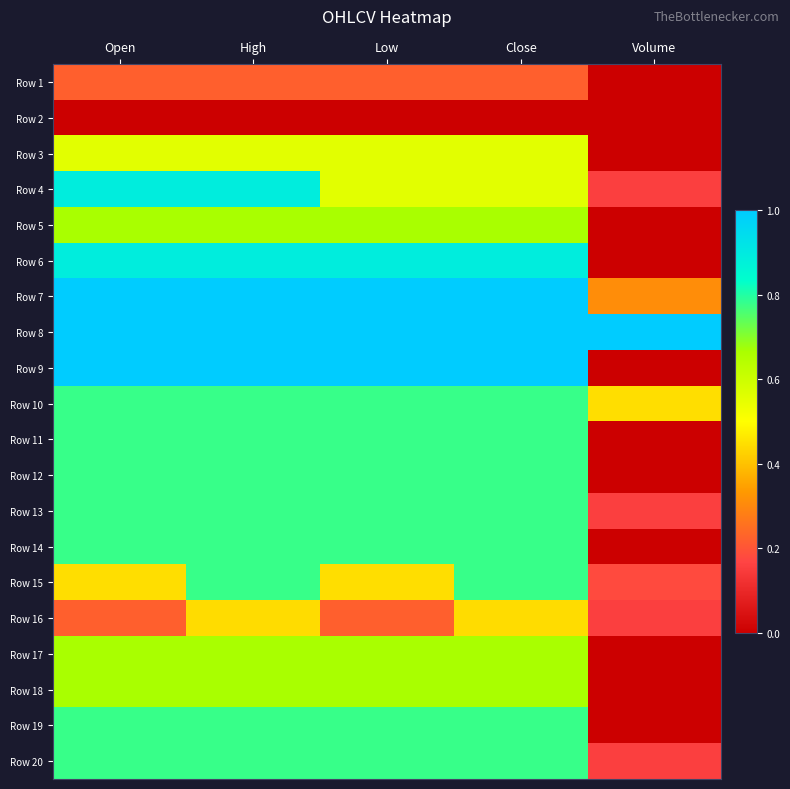

Count the number of categories in the chart.

5